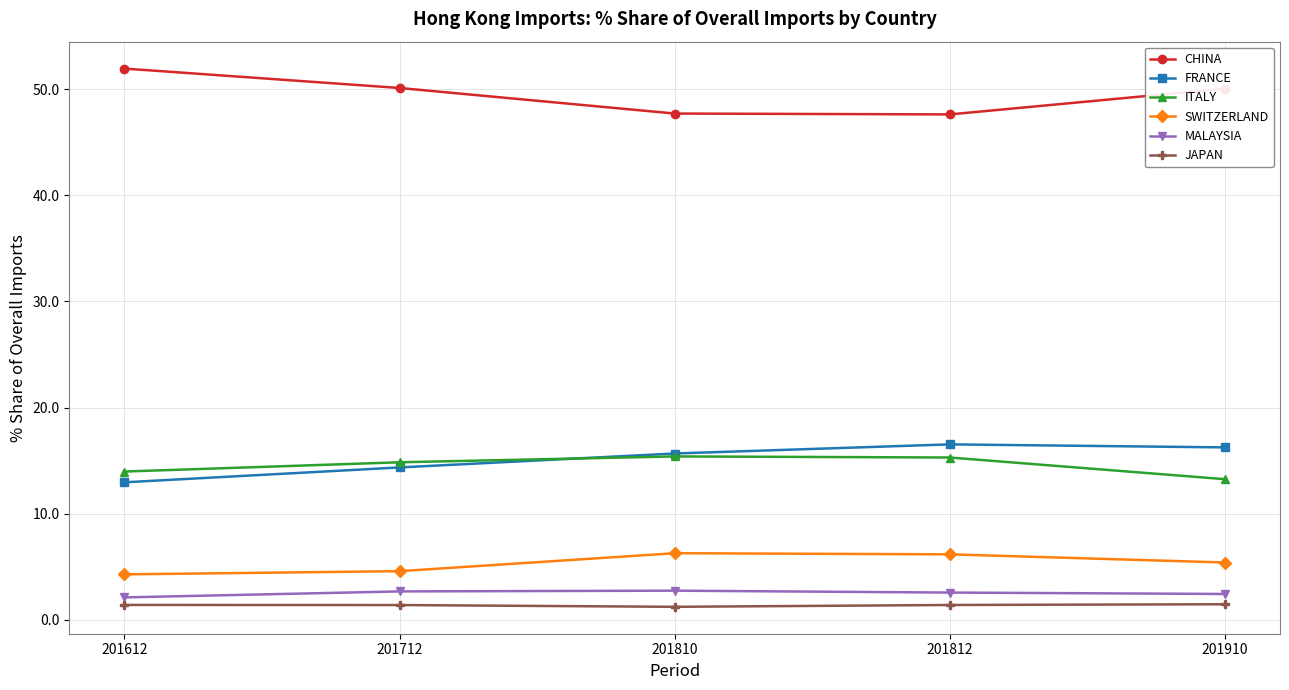

What is the value of the CHINA point at the 5th from the left?

50.0